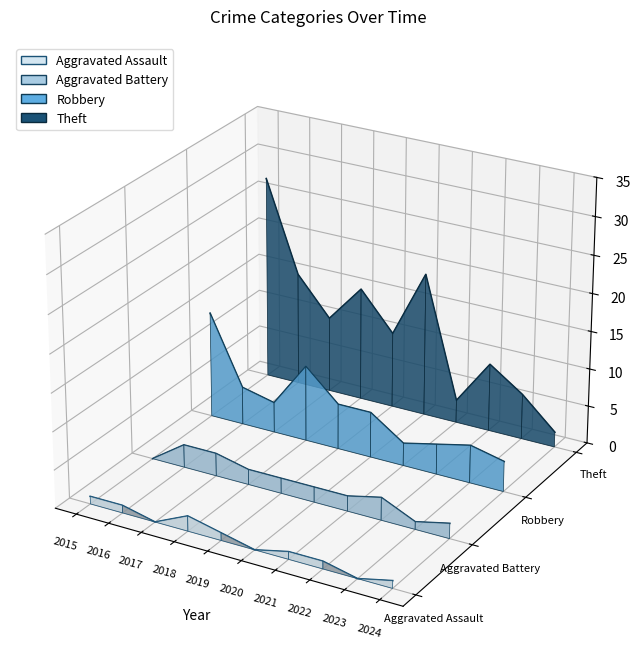

At 2015, list the series in order from largest to smallest.

Theft, Robbery, Aggravated Battery, Aggravated Assault